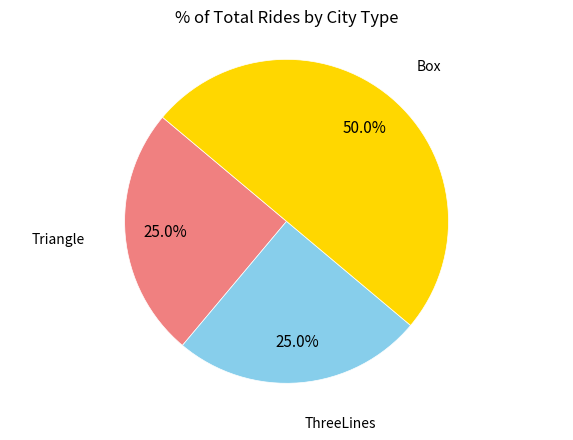

To the nearest percent, what is the average slice percentage?

33%